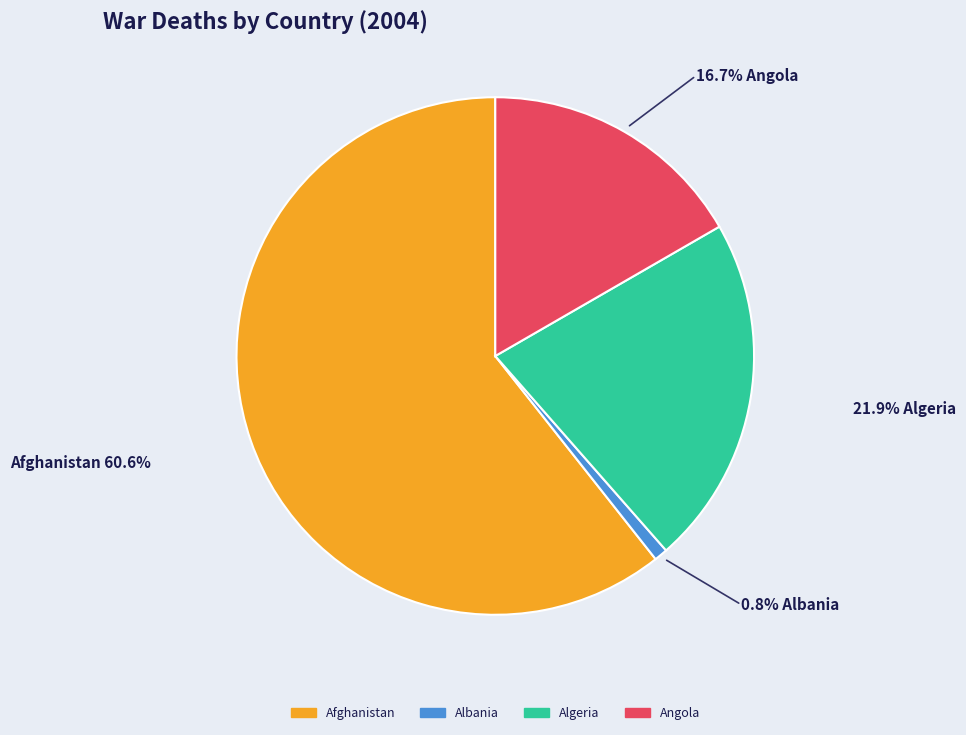

To the nearest percent, what percentage of the pie is Afghanistan?

61%